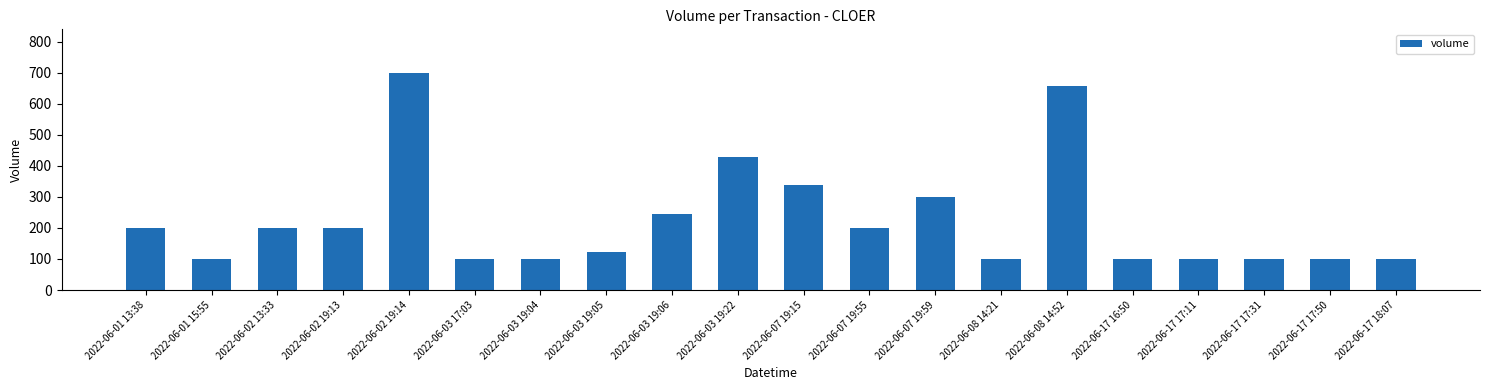

At which label is the value closest to 400?

2022-06-03 19:22